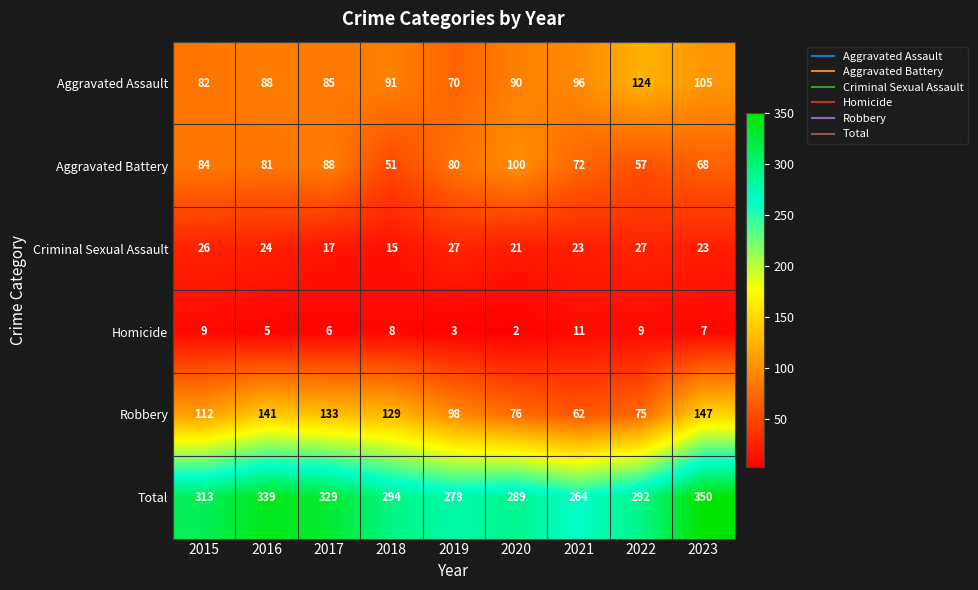

List the series in order of their peak value, highest first.

Total, Robbery, Aggravated Assault, Aggravated Battery, Criminal Sexual Assault, Homicide